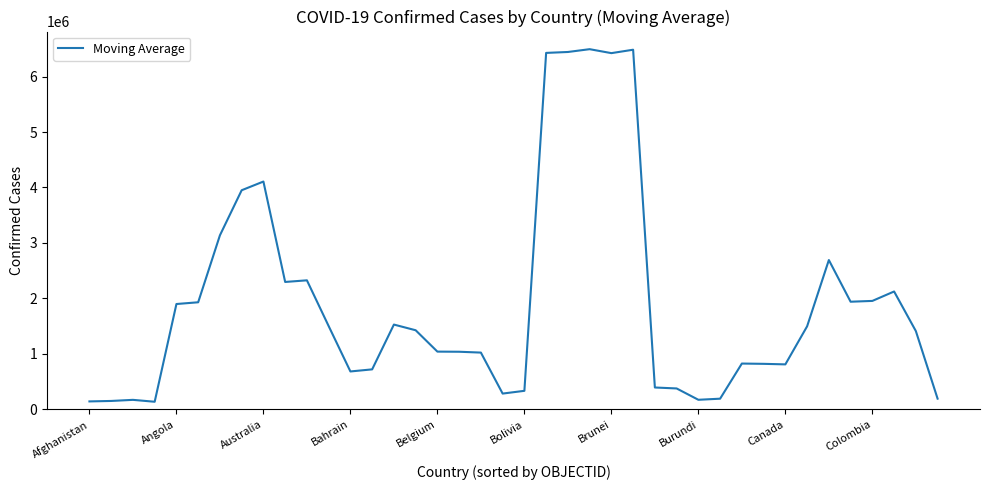

What is the maximum value shown in the chart?

6493128.6